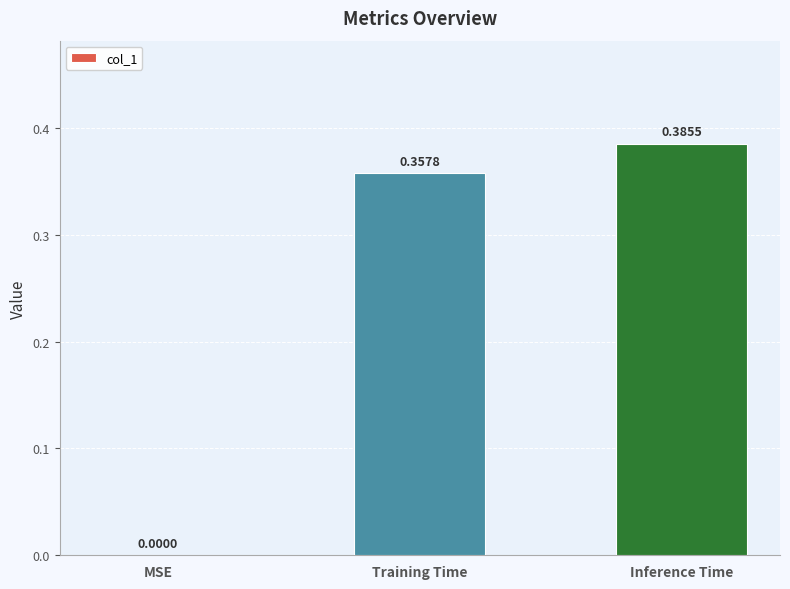

Are the bars horizontal?

No